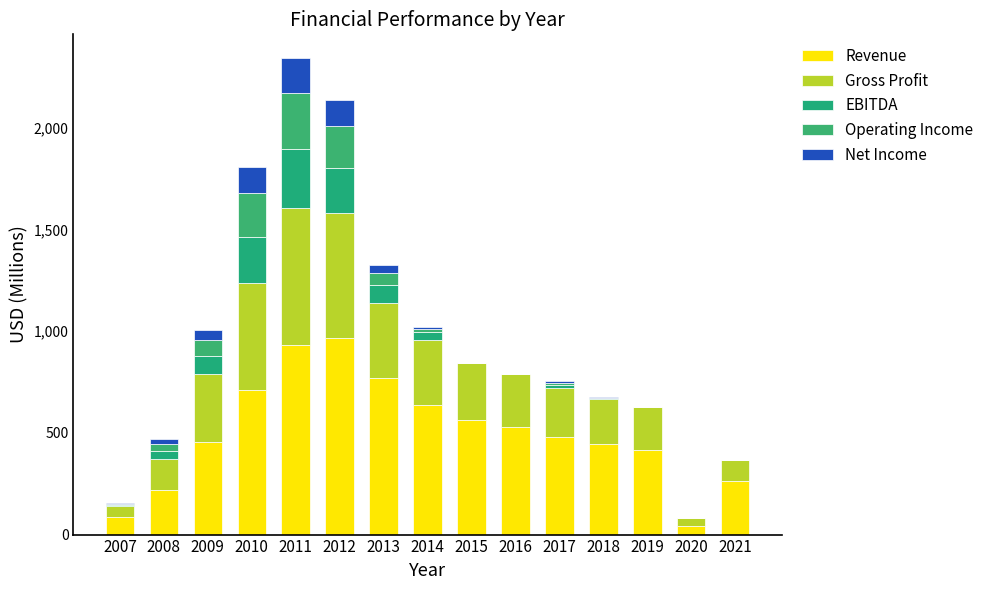

The Revenue series shows 443.4 at 2018. True or false?

True